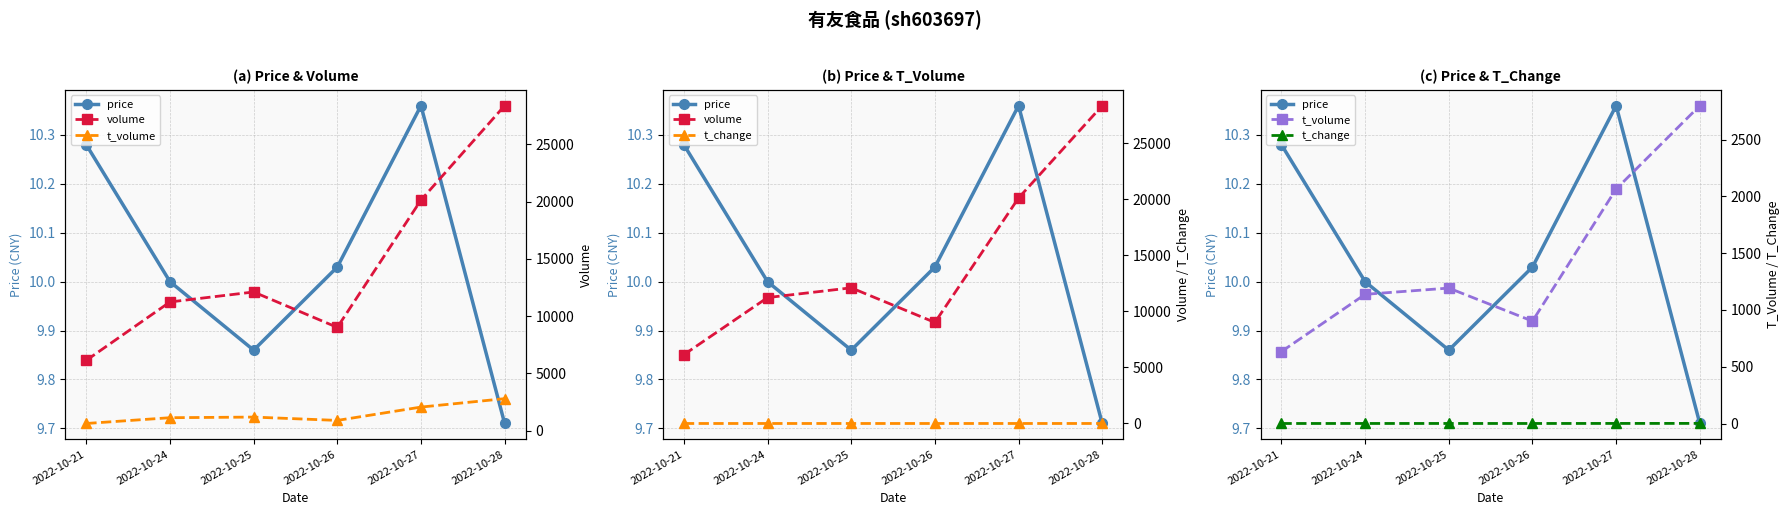

At how many categories does at least one series exceed 10072?

4